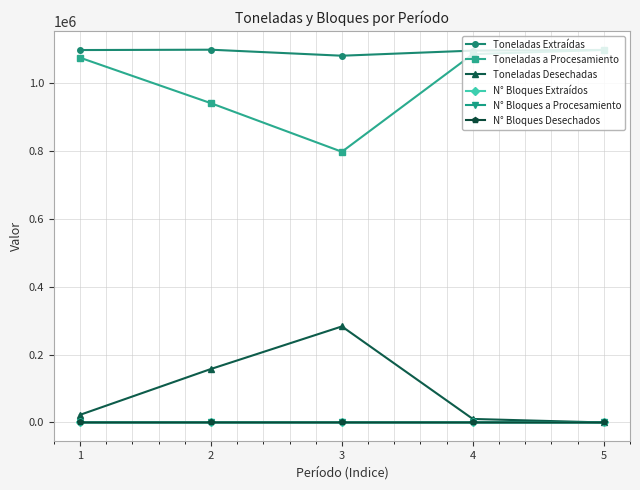

True or false: N° Bloques Desechados has a value of 4.0 at 1.

True